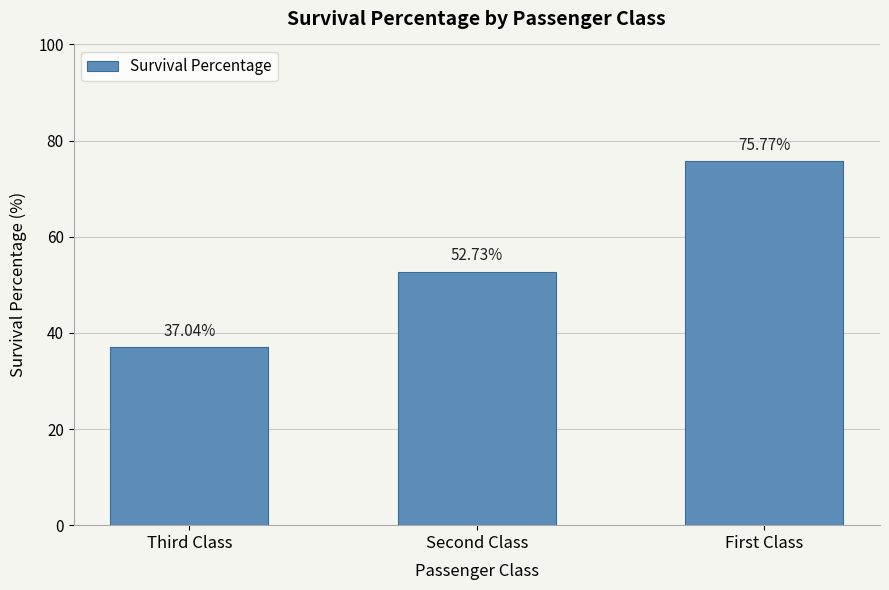

What is the value of the 1st bar from the left?

37.0